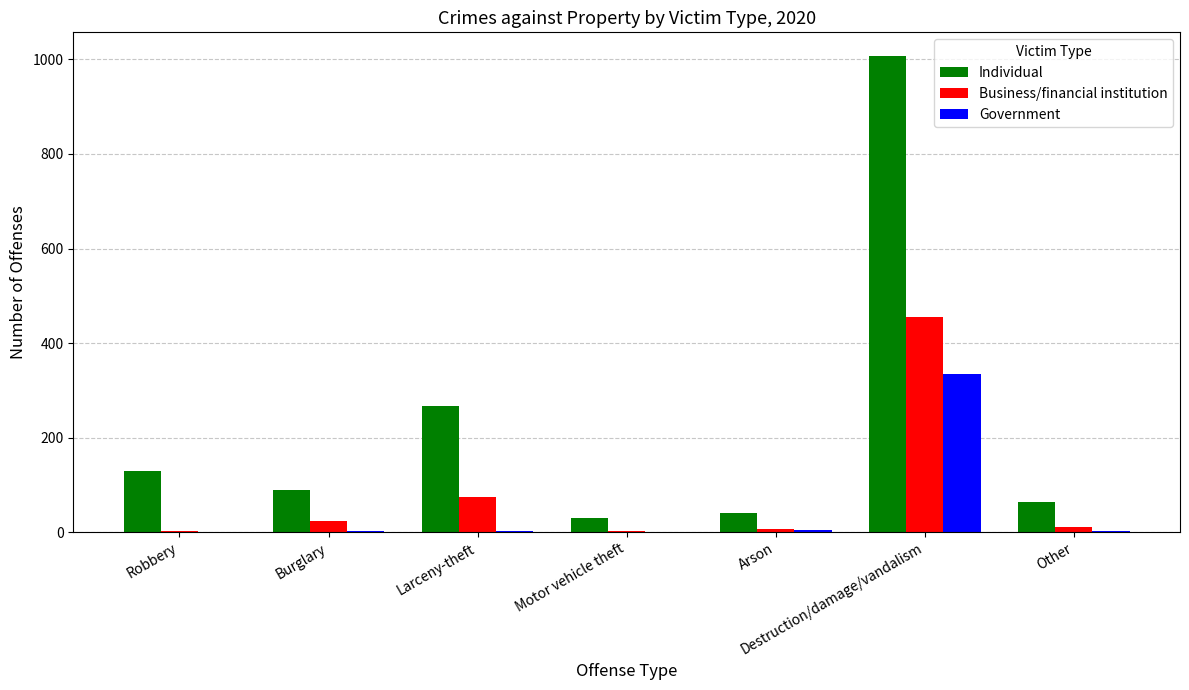

The value of Individual at Larceny-theft is 407. True or false?

False